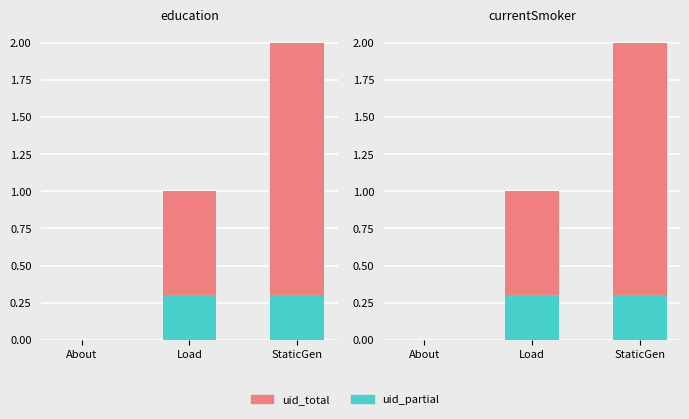

Reading right to left, transcribe all the data shown in this chart.

uid_total: StaticGen=2.0	Load=1.0	About=0.0
uid_partial: StaticGen=0.3	Load=0.3	About=0.0